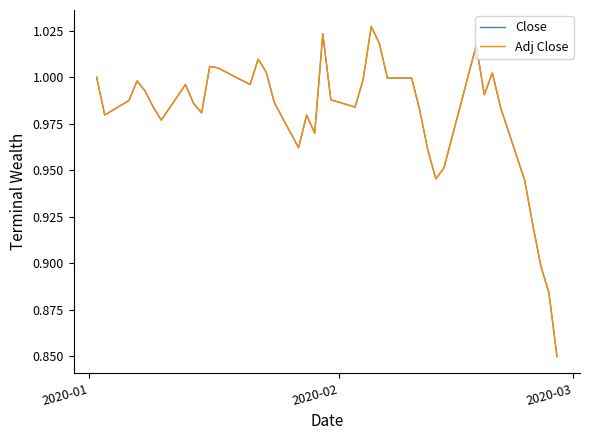

Which series has the widest spread of values?

Close